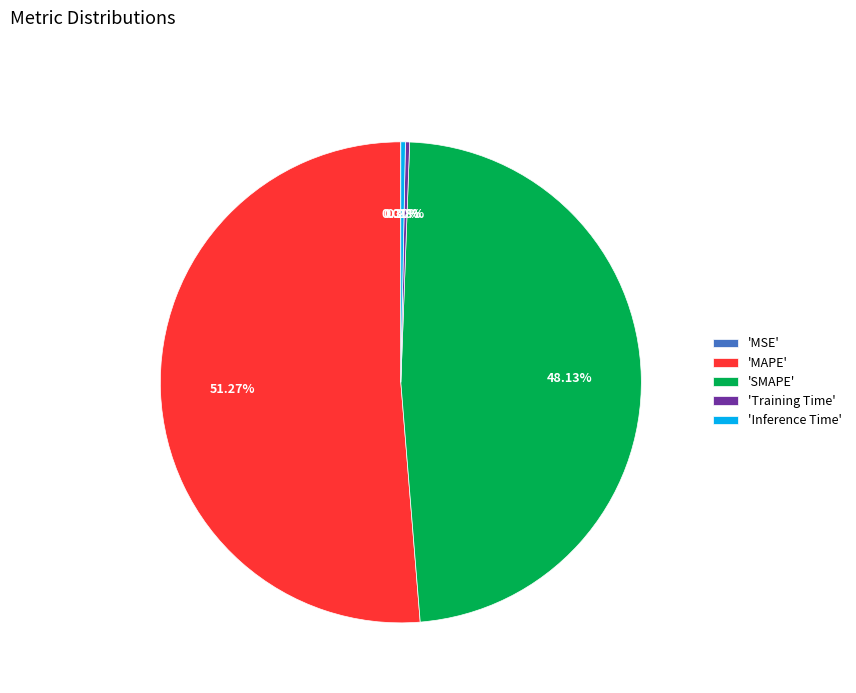

To the nearest percent, what is the difference between the largest and smallest slice percentages?

51%